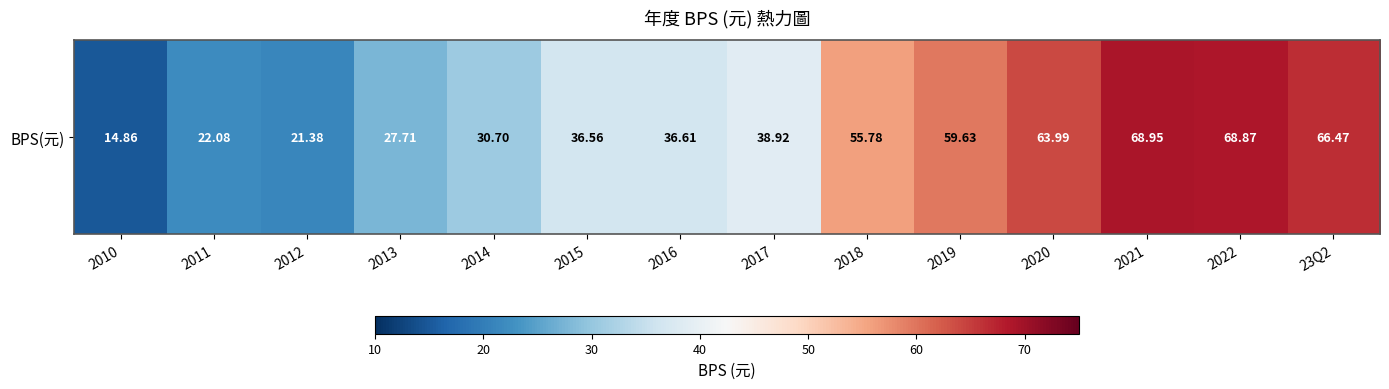

How many series are shown in this chart?

1